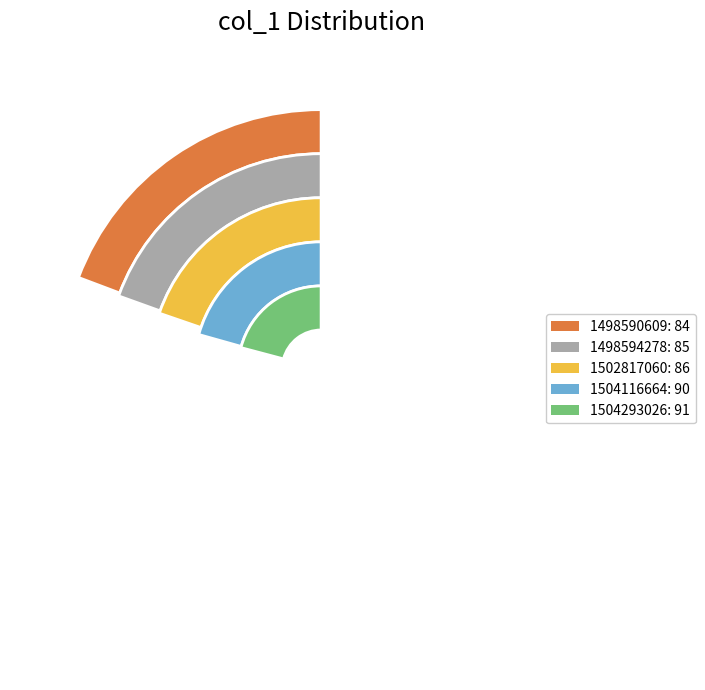

Is it true that 1504116664 is 13% of the pie?

False